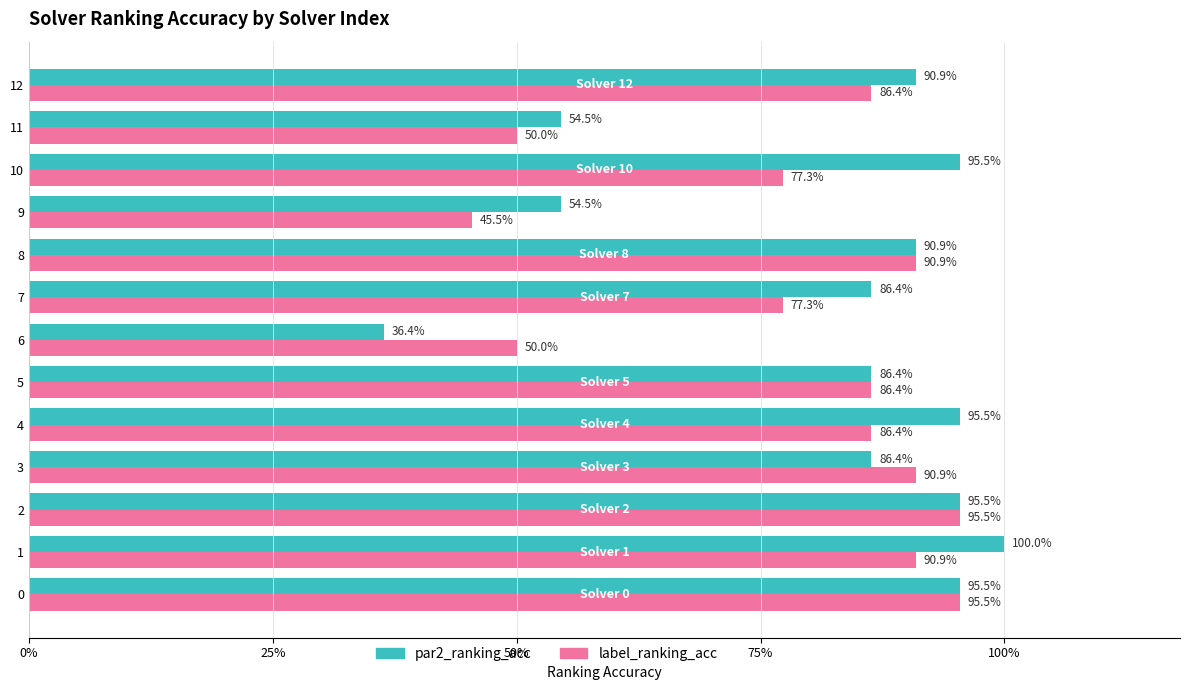

What are all the series names shown in the legend?

par2_ranking_acc, label_ranking_acc